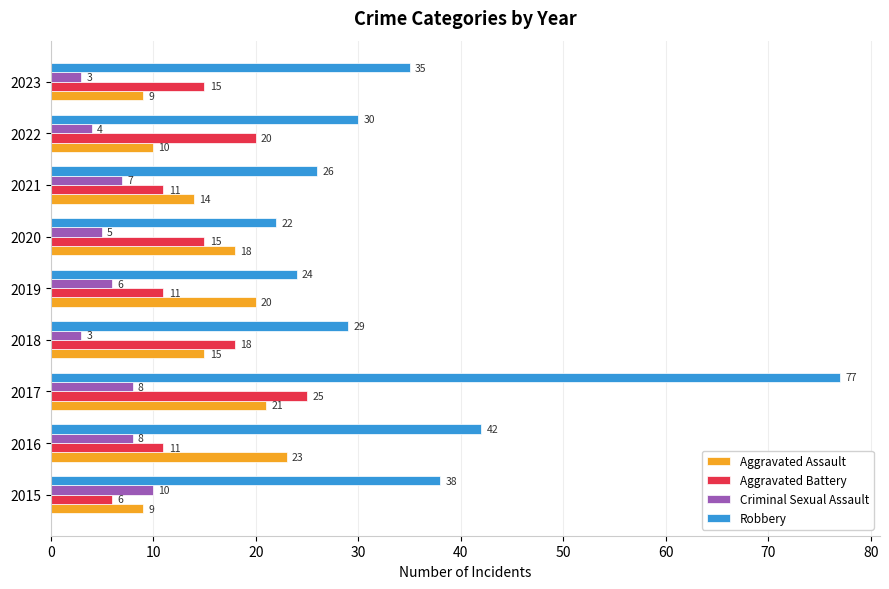

What is the average value of the Aggravated Assault series?

15